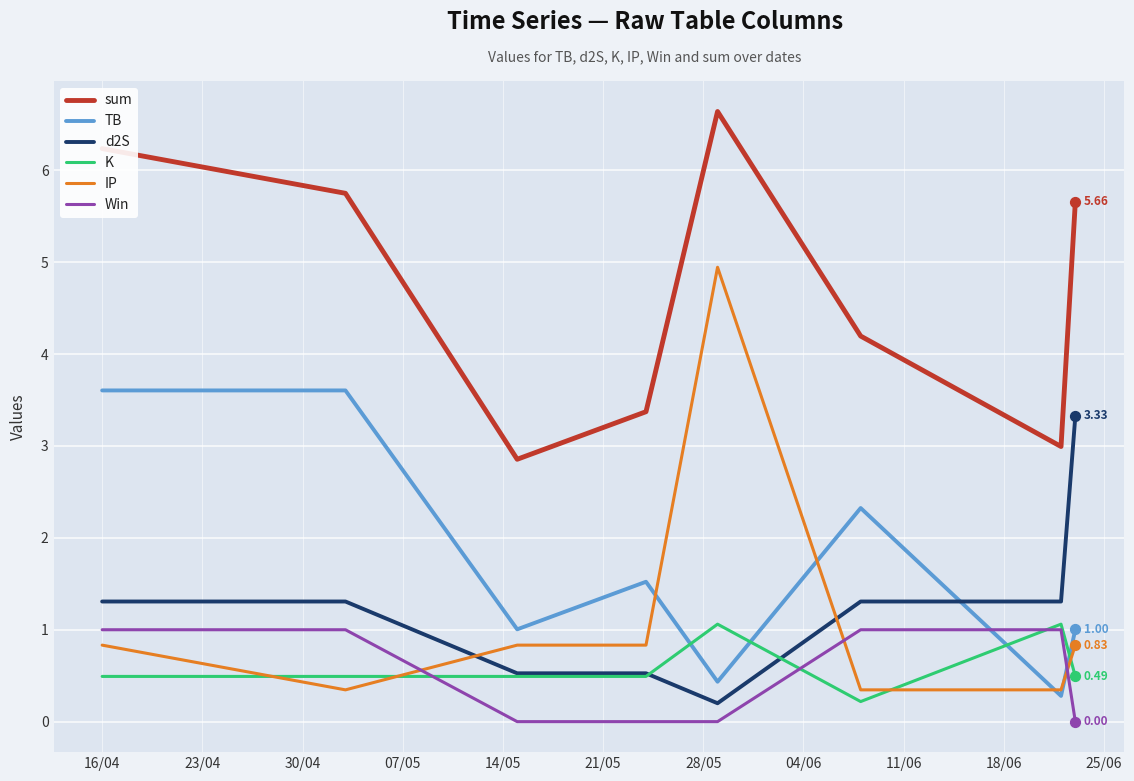

Which series has the largest total across all categories?

sum